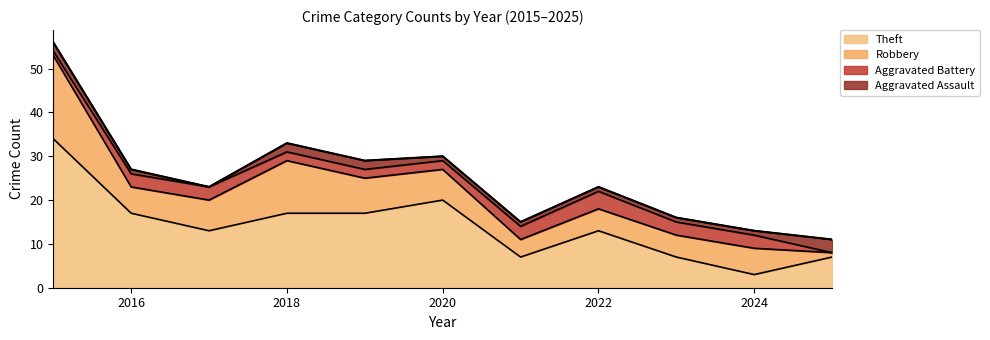

At which category does Theft reach its first local peak?

2020